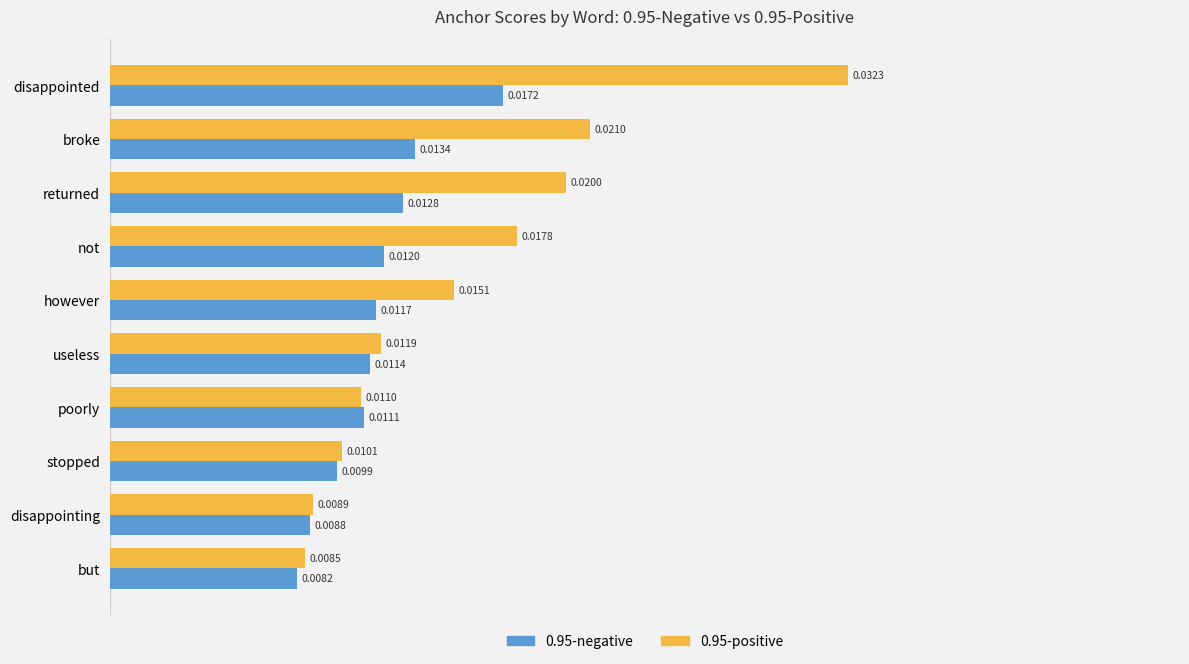

Which series has the largest range (max minus min)?

0.95-positive